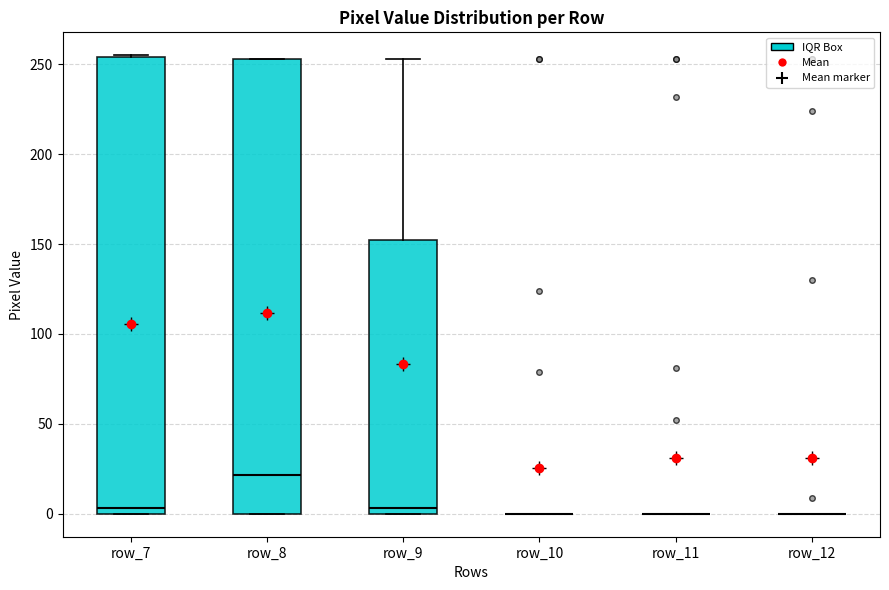

Reading left to right, transcribe this box plot: for each box, give where its median line is, the range the box spans, and where its two whiskers end, as read against the y-axis. The values are not printed on the chart, so give them approximately, as read against the axis.

row_7: median 5, box 0 to 255, whiskers 0 to 255
row_8: median 20, box 0 to 255, whiskers 0 to 255
row_9: median 5, box 0 to 155, whiskers 0 to 255
row_10: box collapsed to a line at 0, whiskers 0 to 0
row_11: box collapsed to a line at 0, whiskers 0 to 0
row_12: box collapsed to a line at 0, whiskers 0 to 0